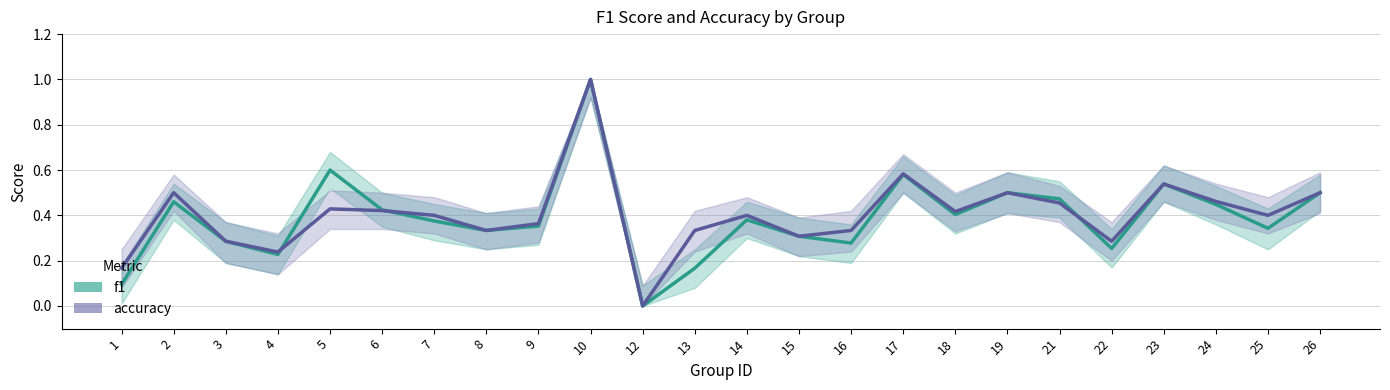

True or false: accuracy has more than 2 points higher than both neighbors.

True